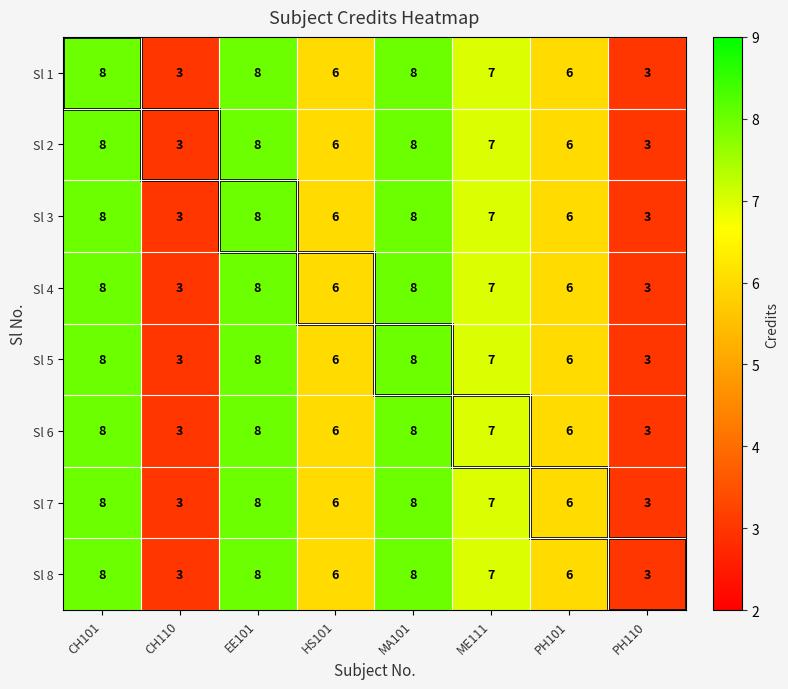

Where does the Sl 7 series first go above 7?

CH101